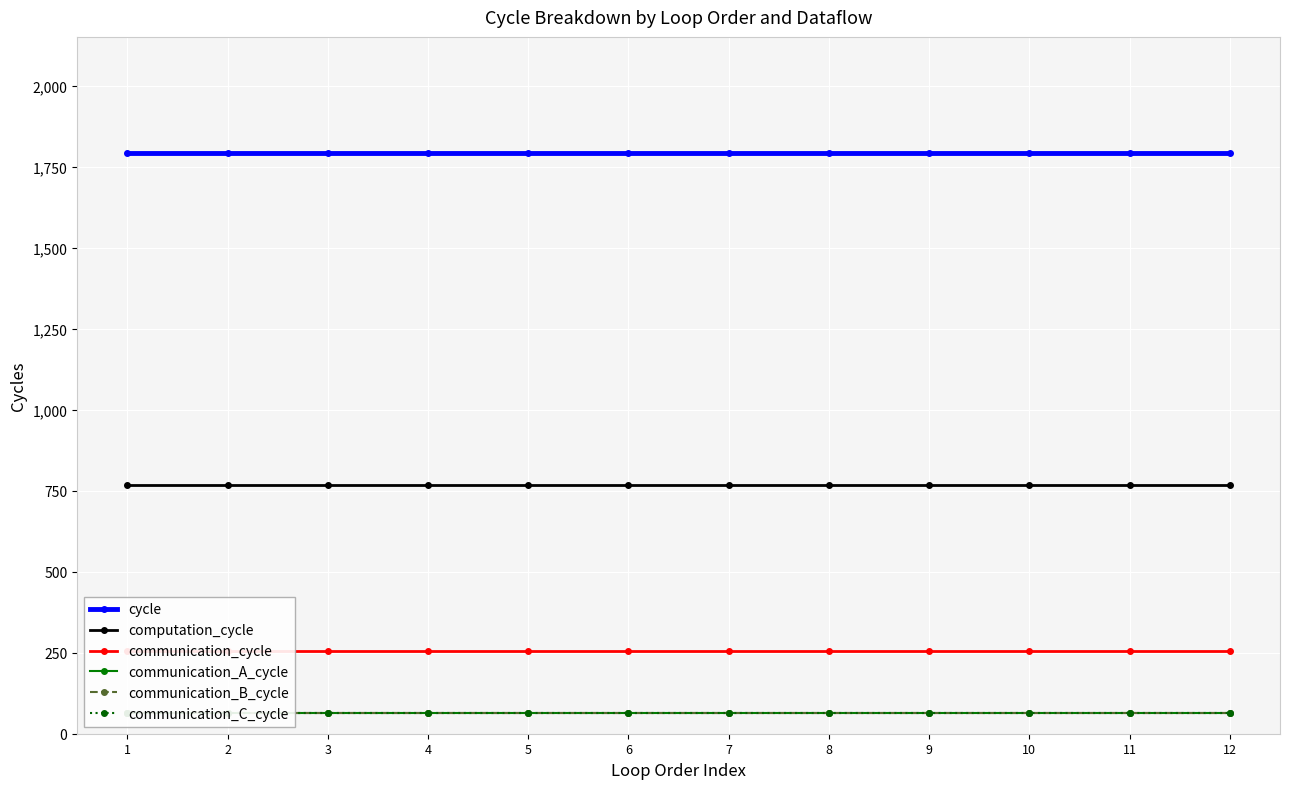

Is the value of communication_A_cycle at 2 greater than the value of communication_B_cycle at 12?

No